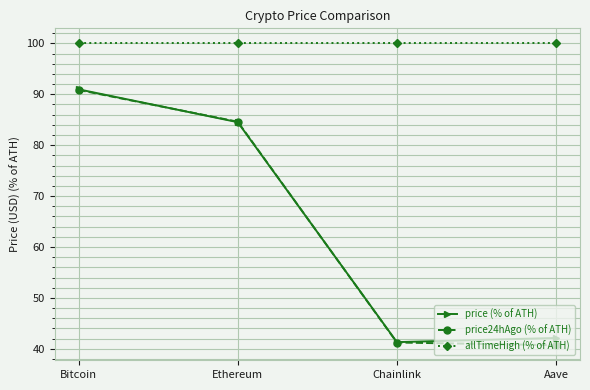

At which category is the sum across all series the highest?

Bitcoin